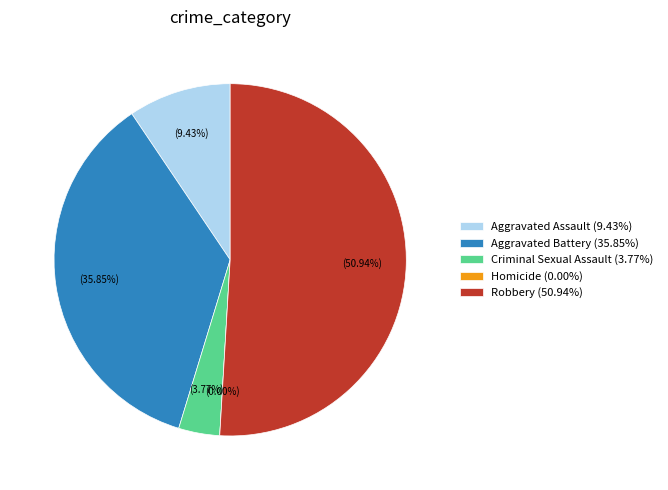

Which has a higher value, Aggravated Assault or Criminal Sexual Assault?

Aggravated Assault